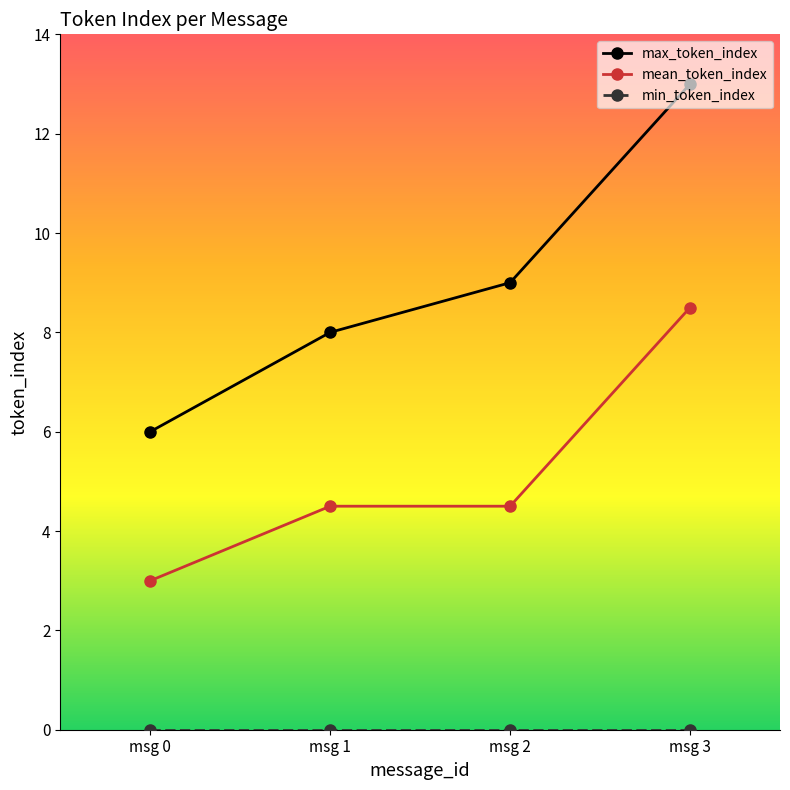

True or false: max_token_index and mean_token_index cross at least once.

False